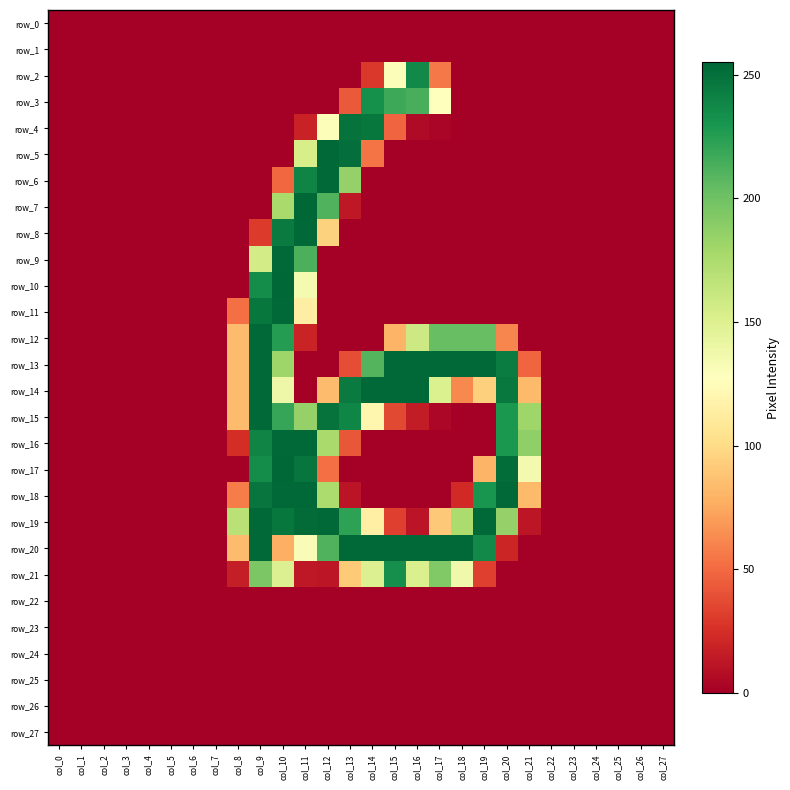

At which label is row_11 closest to 127?

col_11